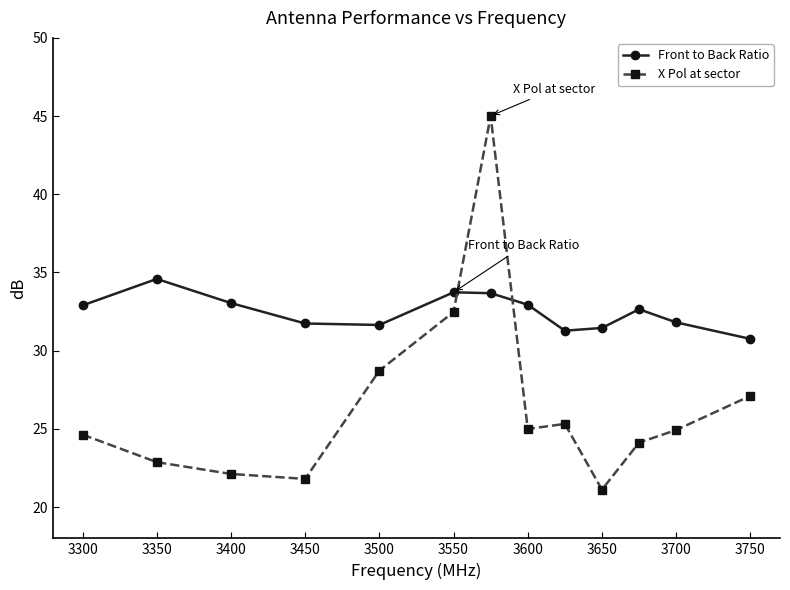

List the series in order of their overall mean, lowest first.

X Pol at sector, Front to Back Ratio